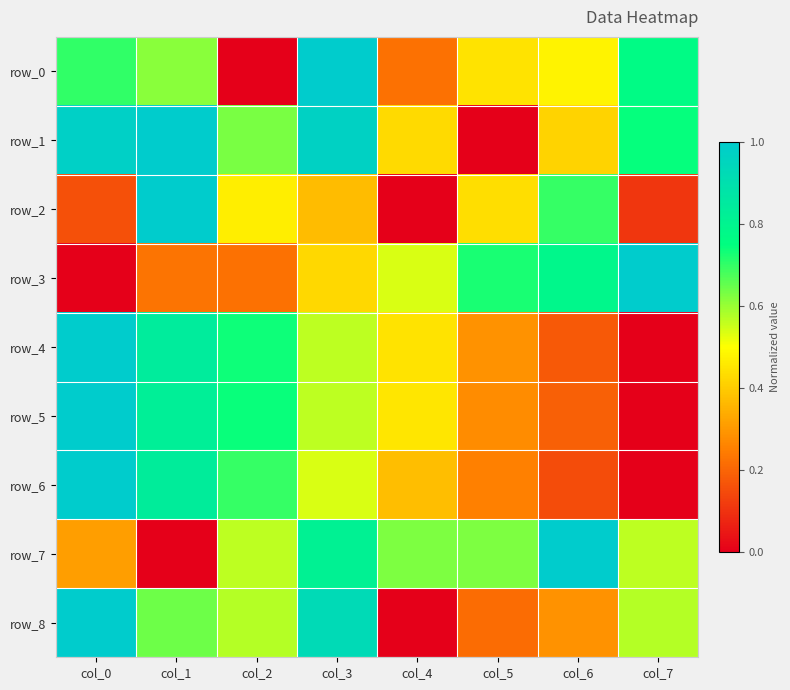

What is the approximate value of row_7 at col_5?

0.6